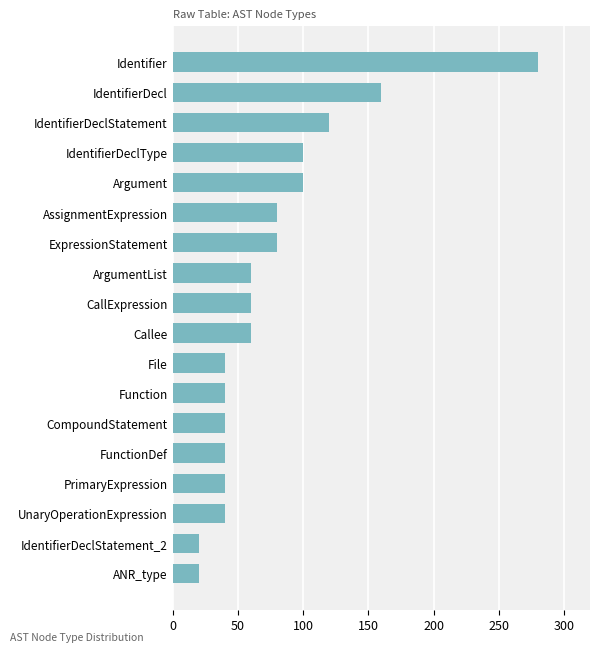

How many data points are less than 60?

8